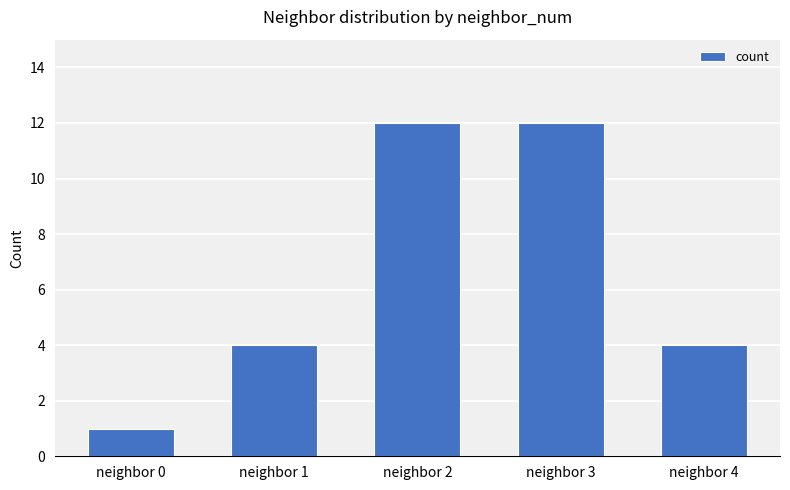

What is the approximate value at neighbor 3, to the nearest 10?

10